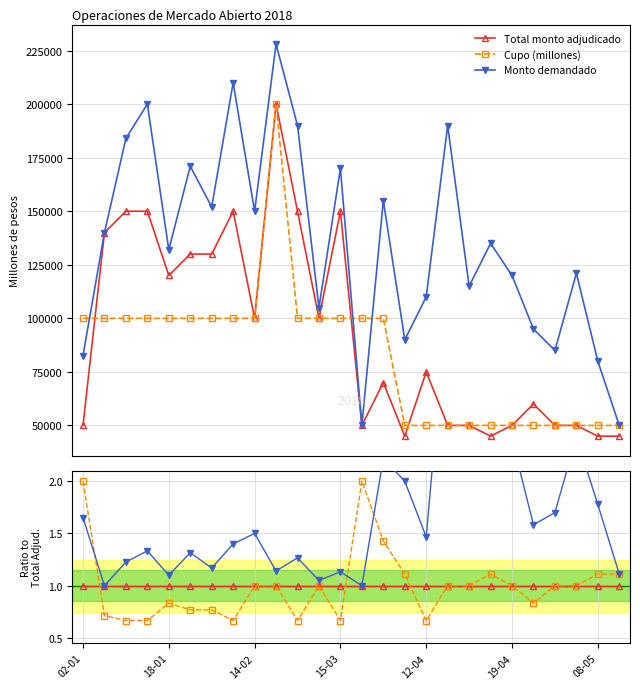

True or false: Cupo (millones) has more than 2 points higher than both neighbors.

True